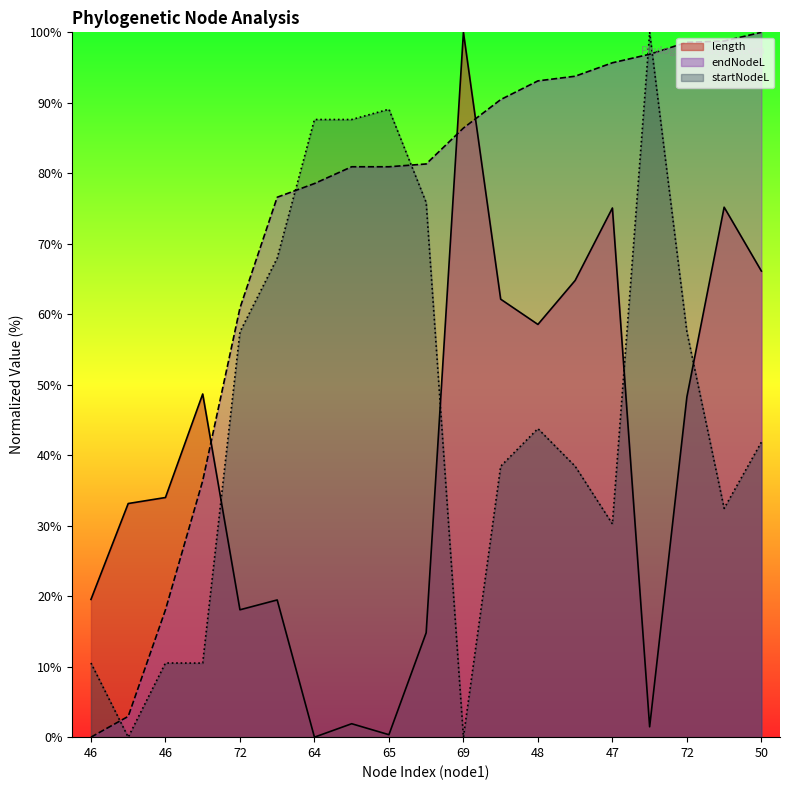

Where does the length series first go above 34?

46